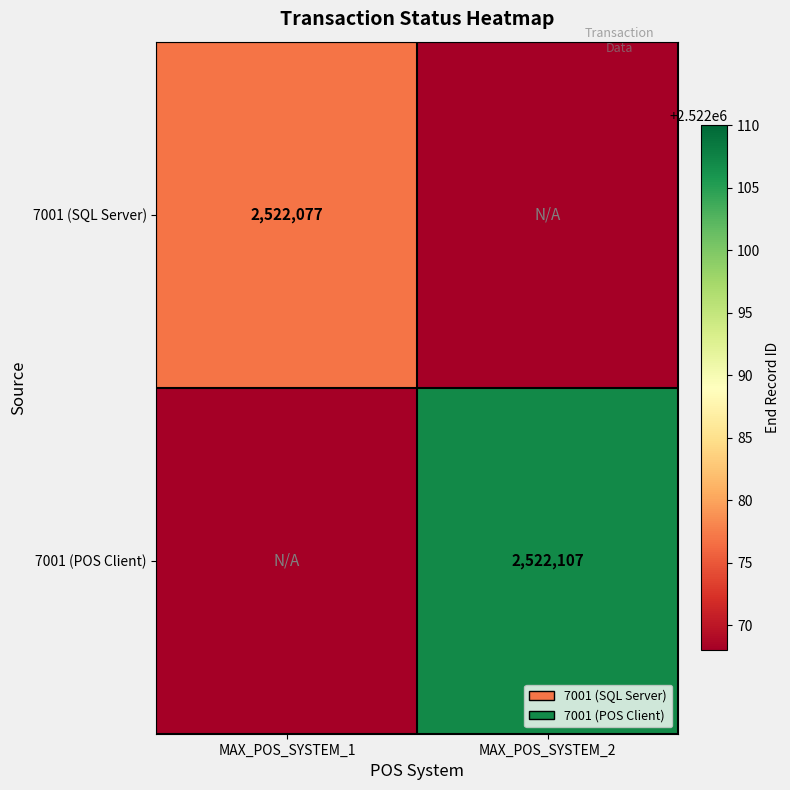

Which category has the lowest value across all series?

MAX_POS_SYSTEM_2